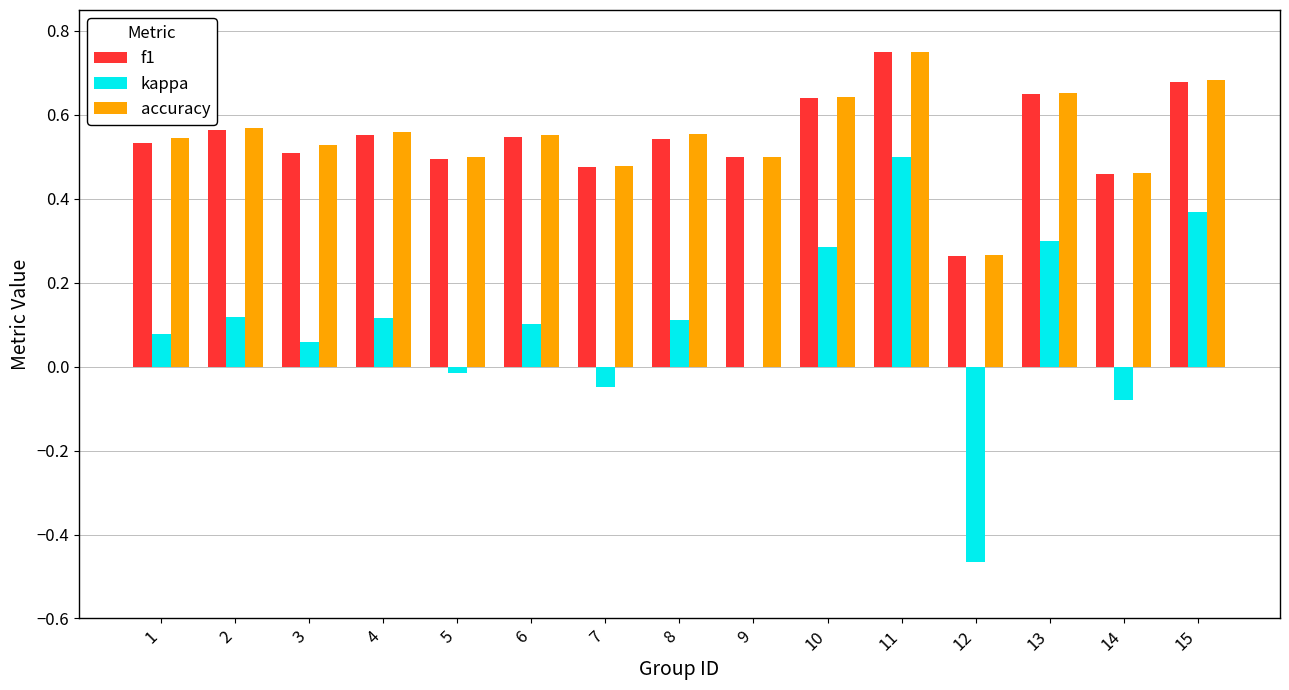

Which series changed the most between 11 and 12?

kappa